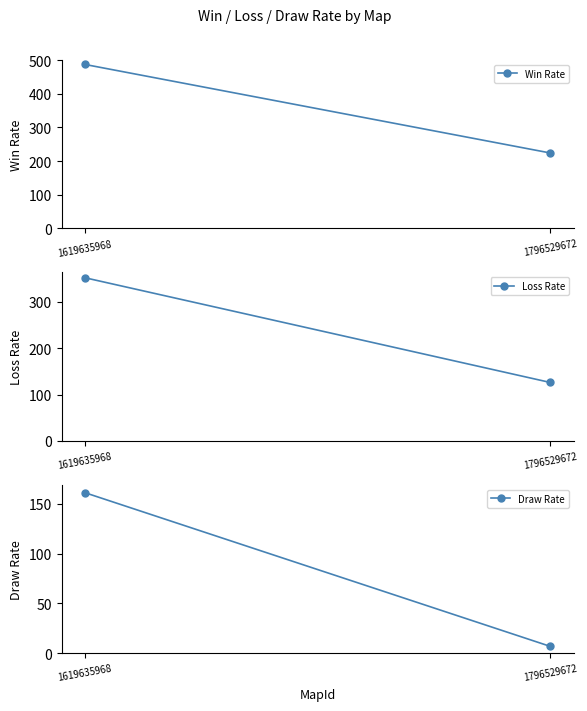

Between 1619635968 and 1796529672, which series saw the biggest shift?

Win Rate